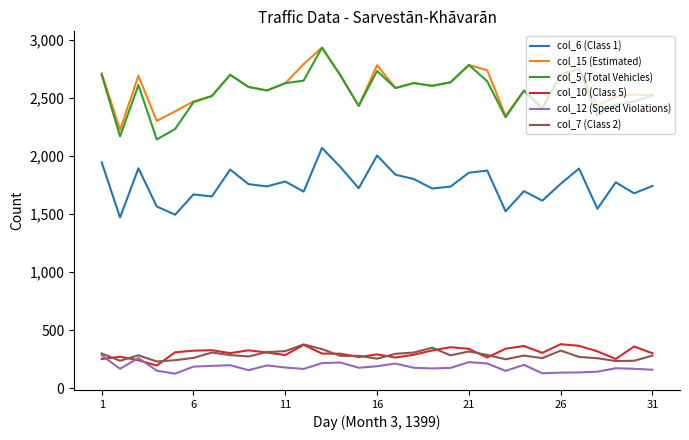

True or false: col_15 (Estimated) and col_7 (Class 2) intersect in this chart.

False